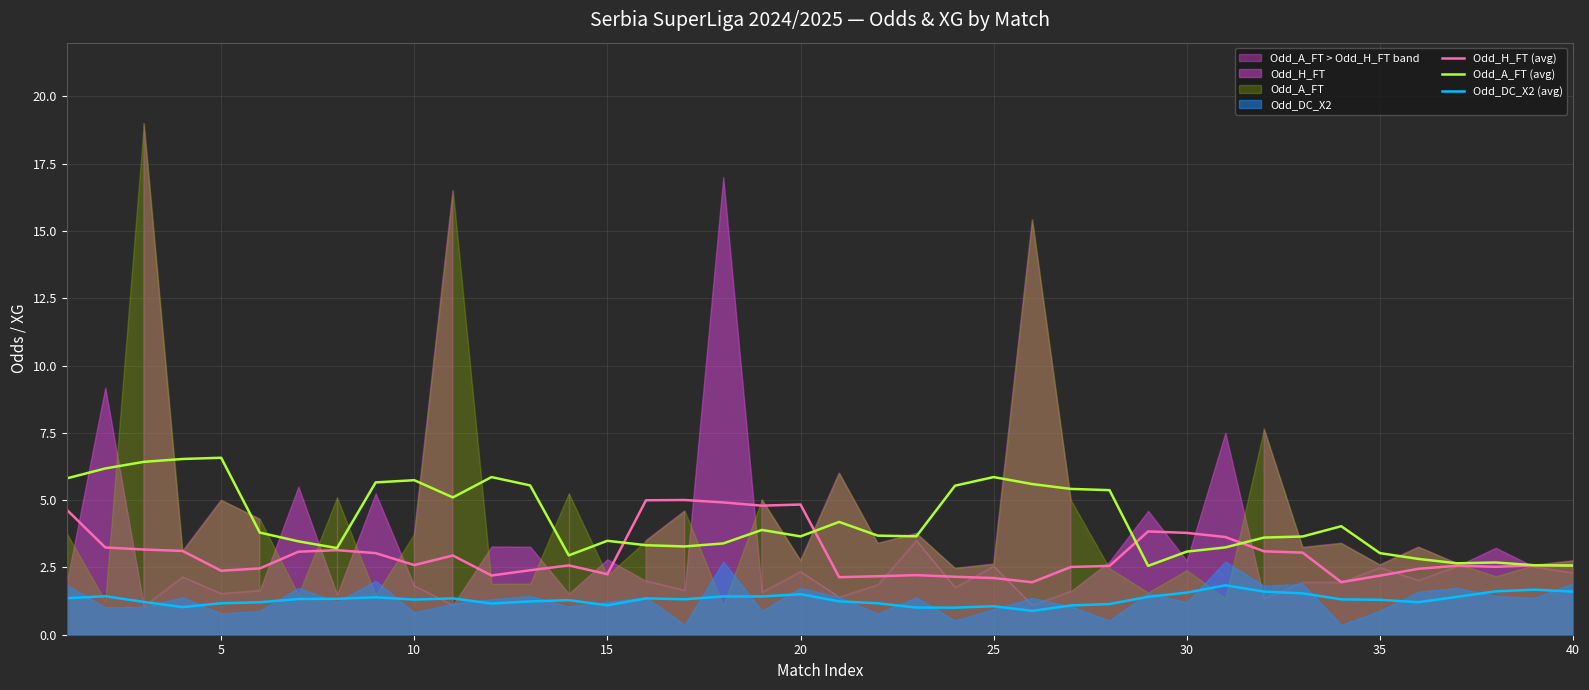

True or false: Odd_DC_X2 (avg) and Odd_A_FT (avg) intersect in this chart.

False